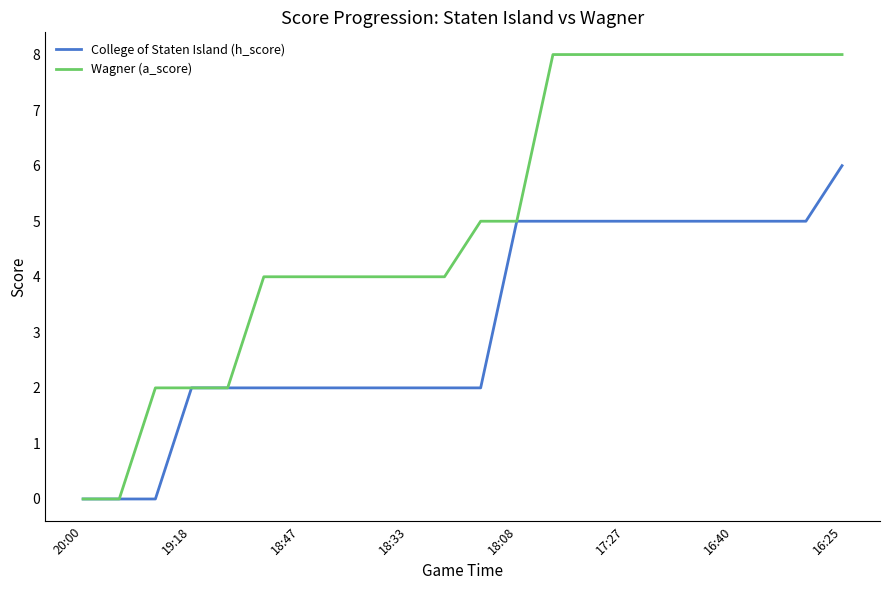

Does the chart have visible grid lines?

No